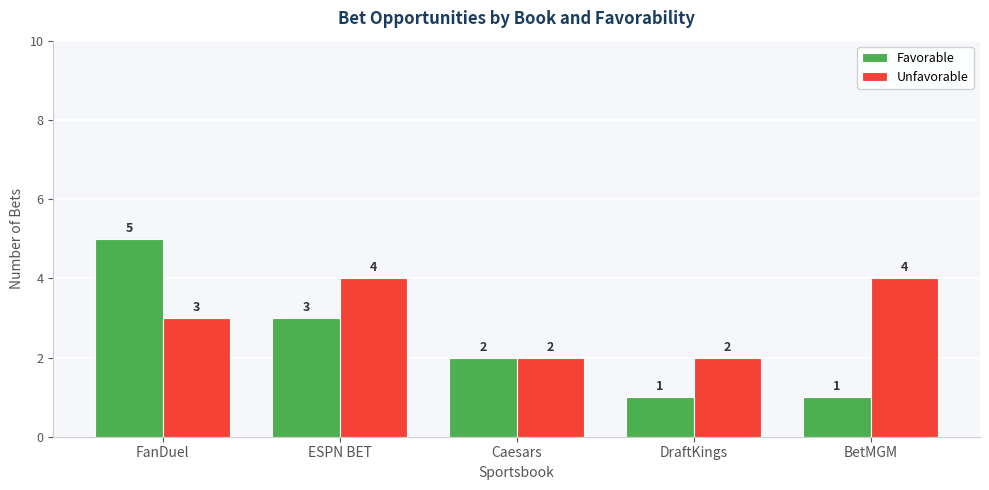

How many categories are shown in the chart?

5